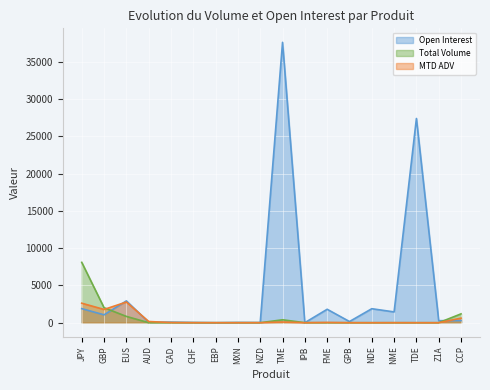

Which category has the highest value in the MTD ADV series?

EUS